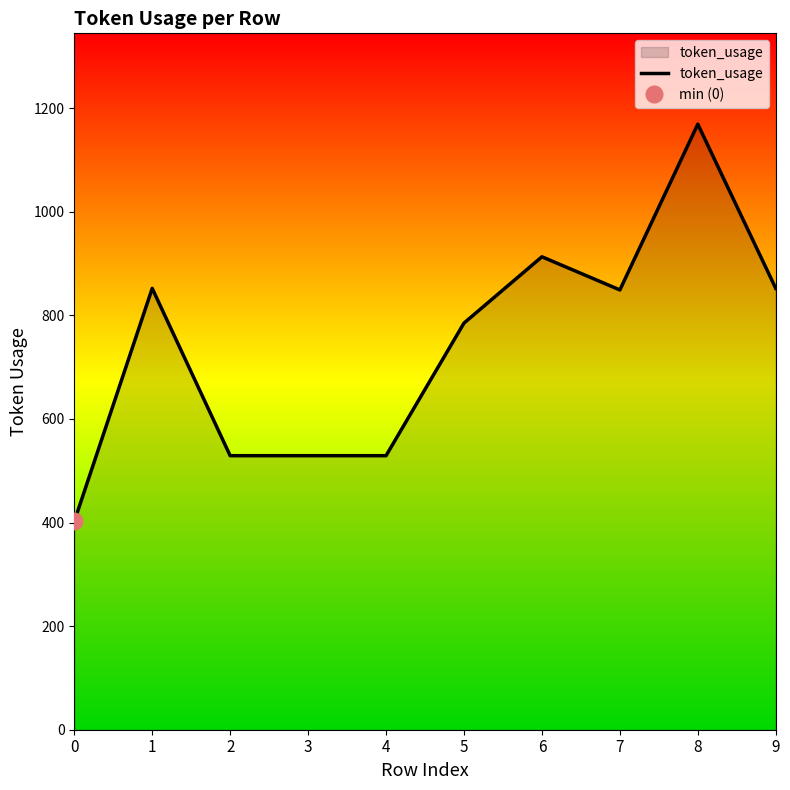

How many data points are less than 849?

5